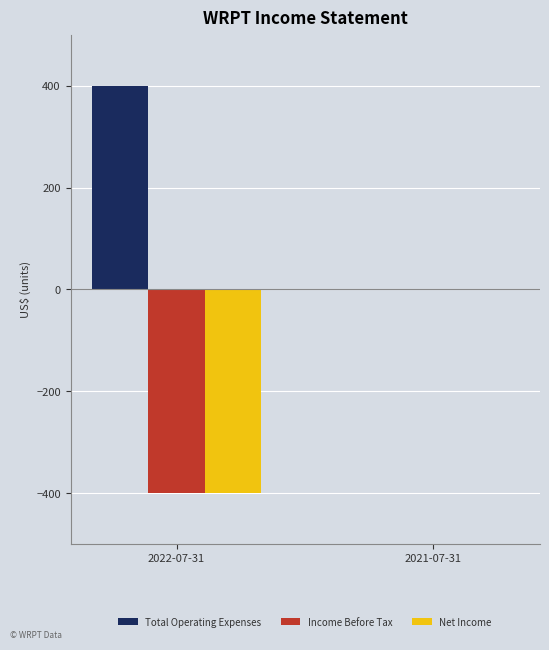

What is the sum of all Income Before Tax values?

-400